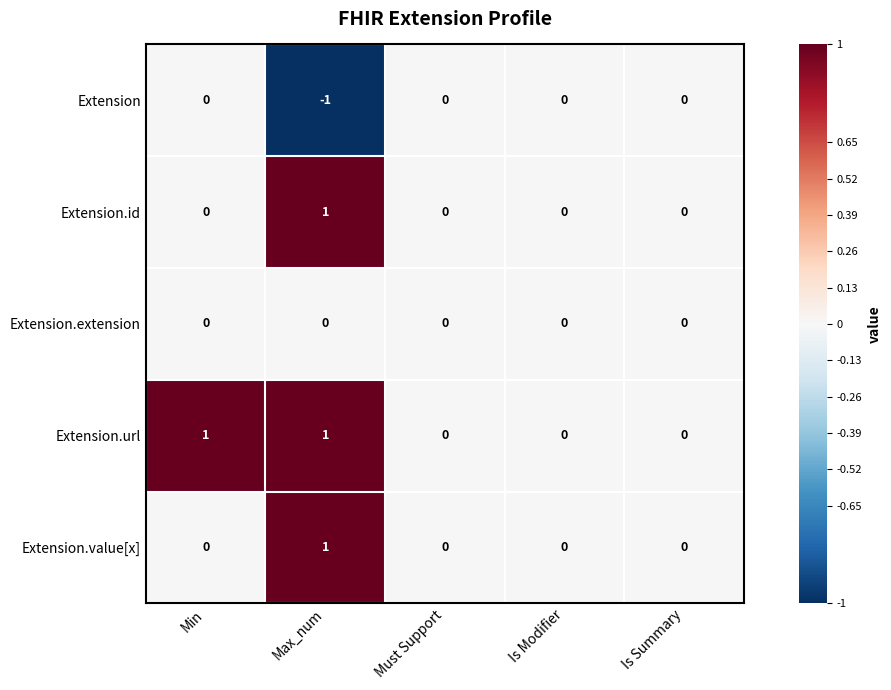

Reading right to left, what are all the values shown in this chart?

Extension: Is Summary=0	Is Modifier=0	Must Support=0	Max_num=-1	Min=0
Extension.id: Is Summary=0	Is Modifier=0	Must Support=0	Max_num=1	Min=0
Extension.extension: Is Summary=0	Is Modifier=0	Must Support=0	Max_num=0	Min=0
Extension.url: Is Summary=0	Is Modifier=0	Must Support=0	Max_num=1	Min=1
Extension.value[x]: Is Summary=0	Is Modifier=0	Must Support=0	Max_num=1	Min=0